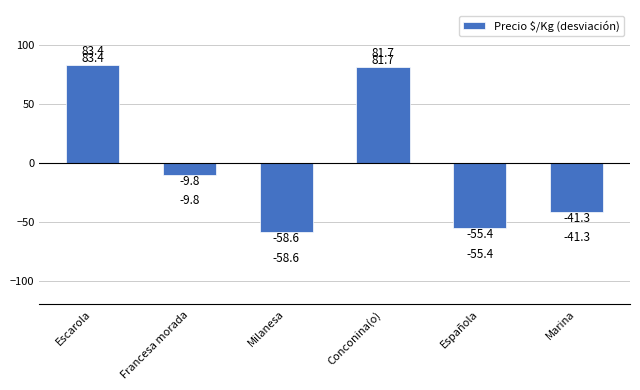

What is the difference between the values at Milanesa and Escarola?

142.0